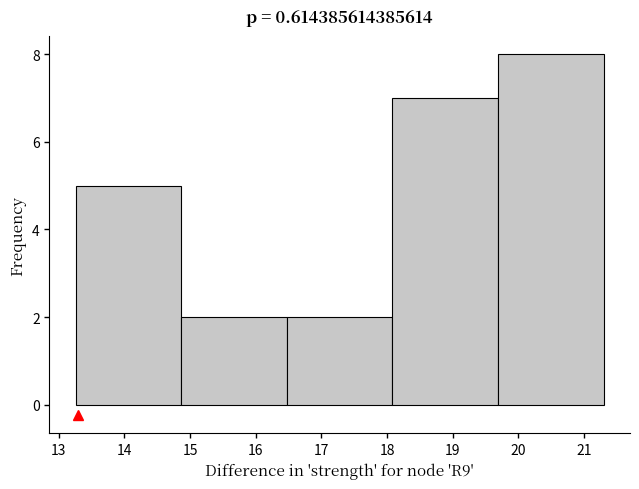

Reading left to right, transcribe this chart: for each bar, give the range it covers on the x-axis and its height. Neither the bar edges nor the heights are printed on the chart, so give them approximately, as read against the axes.

13.3 to 14.9: 5
14.9 to 16.5: 2
16.5 to 18.1: 2
18.1 to 19.7: 7
19.7 to 21.3: 8